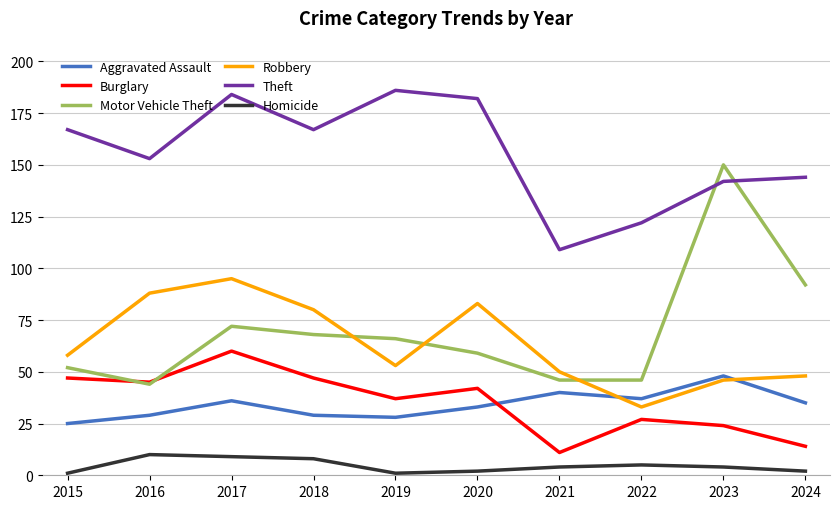

True or false: Theft and Robbery cross at least once.

False